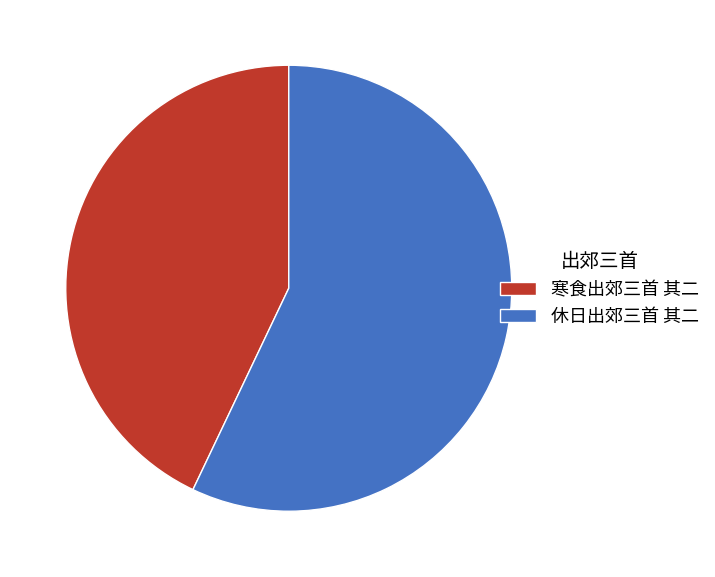

Combined, do 寒食出郊三首 其二 and 休日出郊三首 其二 account for over 50%?

Yes